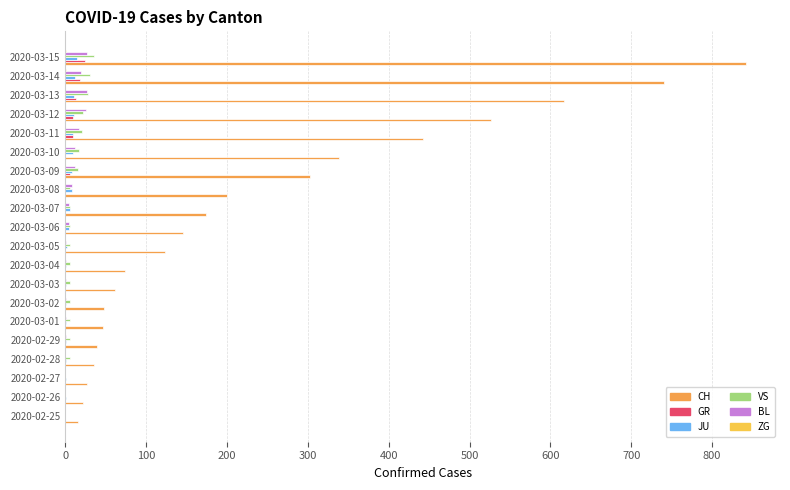

Which series changed the most between 2020-02-26 and 2020-03-06?

CH